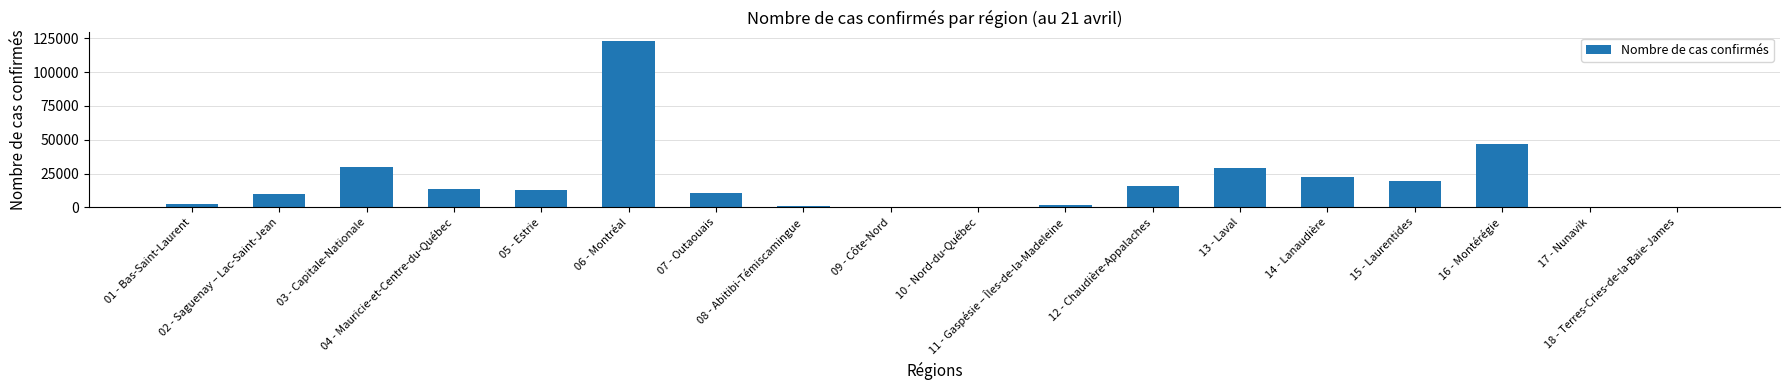

What is the greatest value displayed?

123209